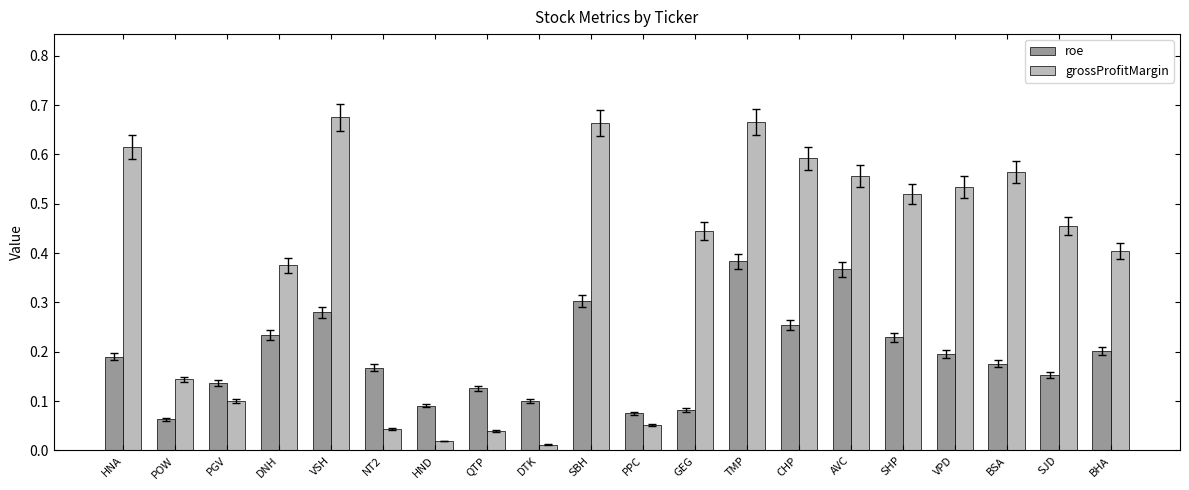

List the series in order of their peak value, lowest first.

roe, grossProfitMargin